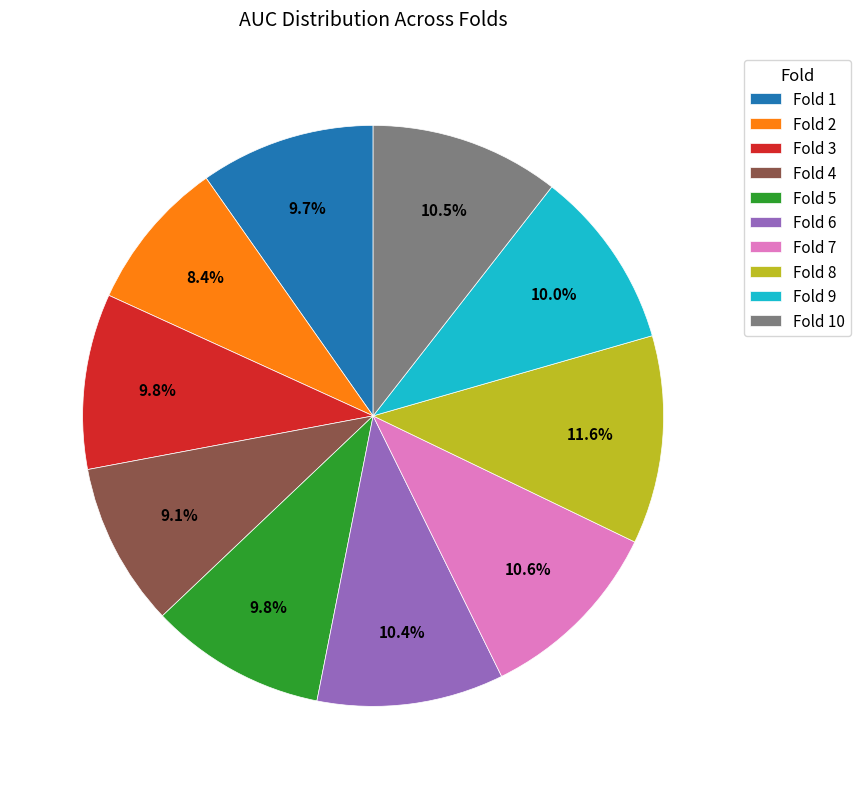

Between Fold 3 and Fold 10, which is larger?

Fold 10